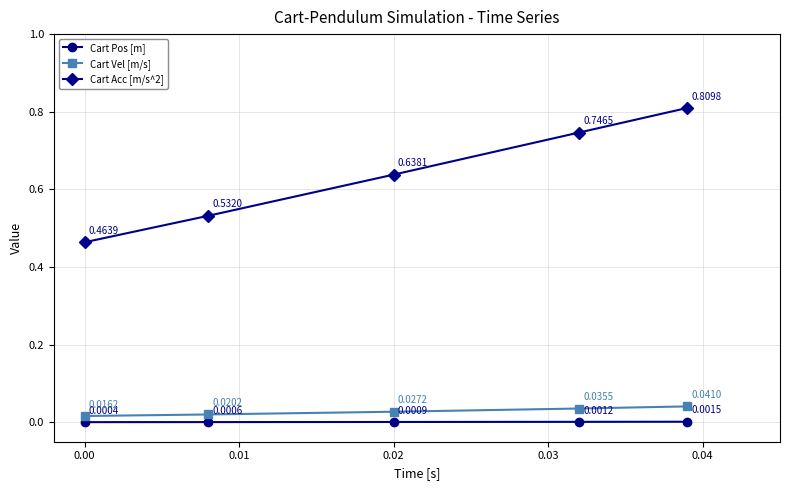

True or false: Cart Vel [m/s] and Cart Acc [m/s^2] intersect in this chart.

False